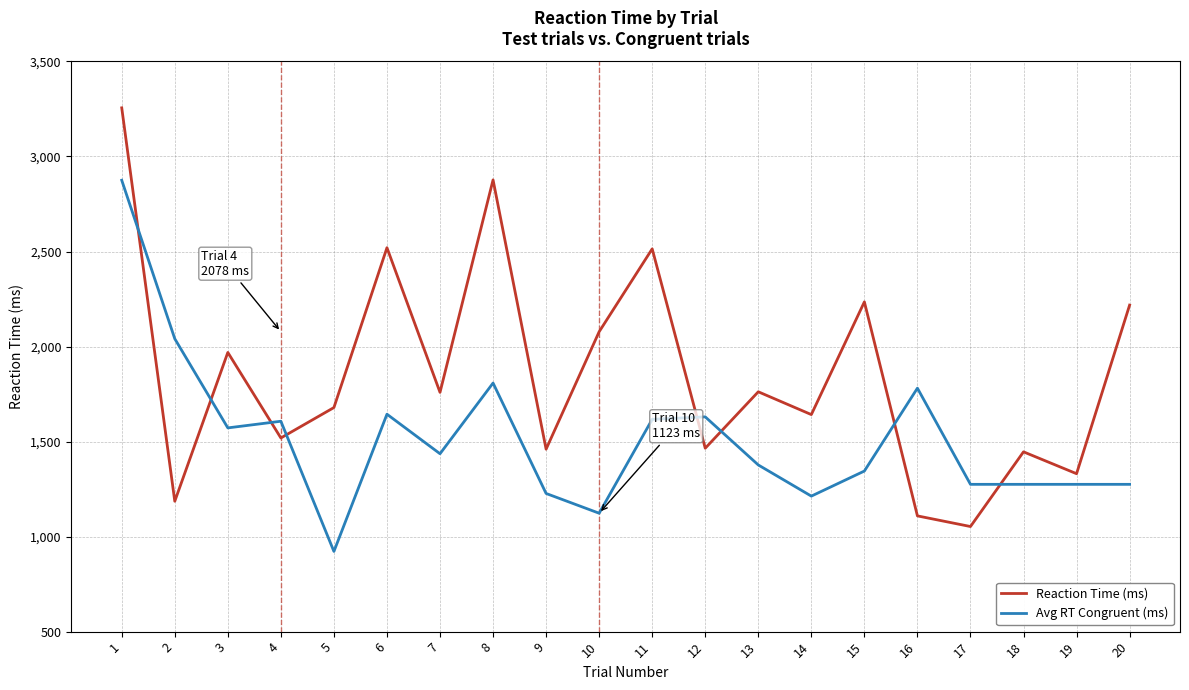

Rank the series by their average value, from lowest to highest.

Avg RT Congruent (ms), Reaction Time (ms)